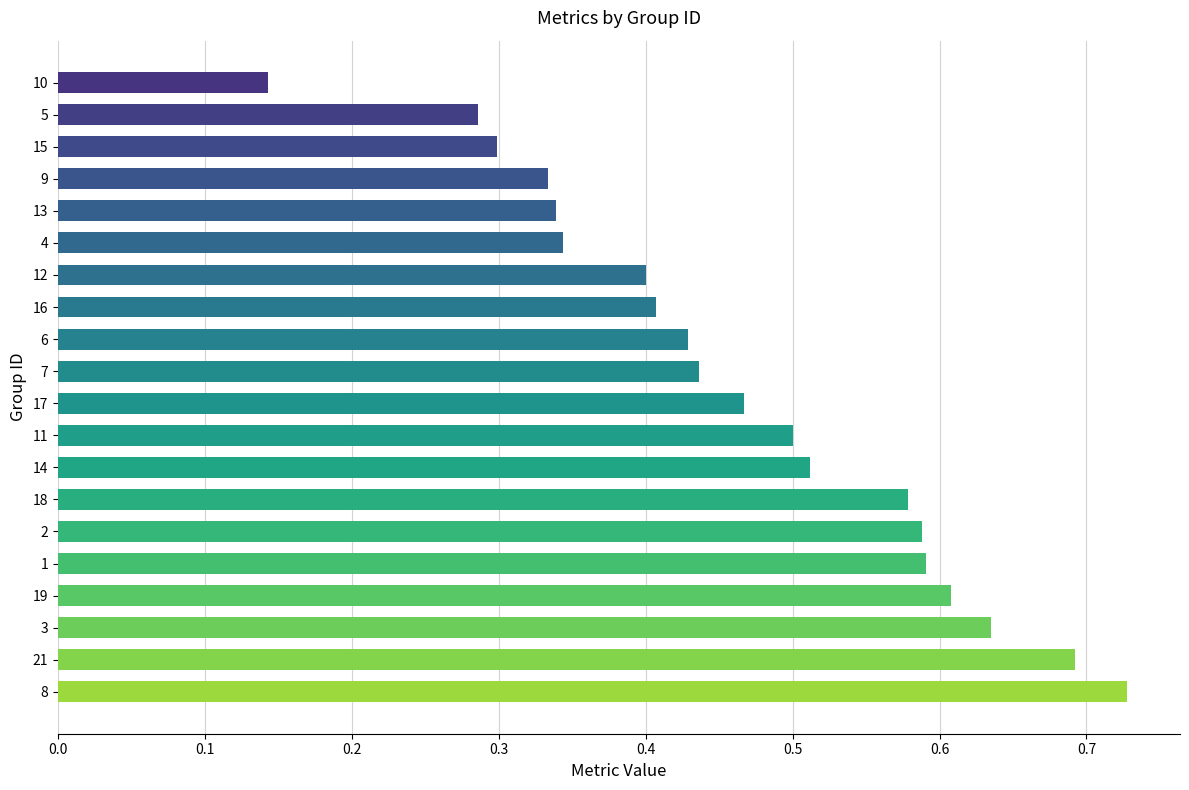

Which label corresponds to the largest value in the chart?

8